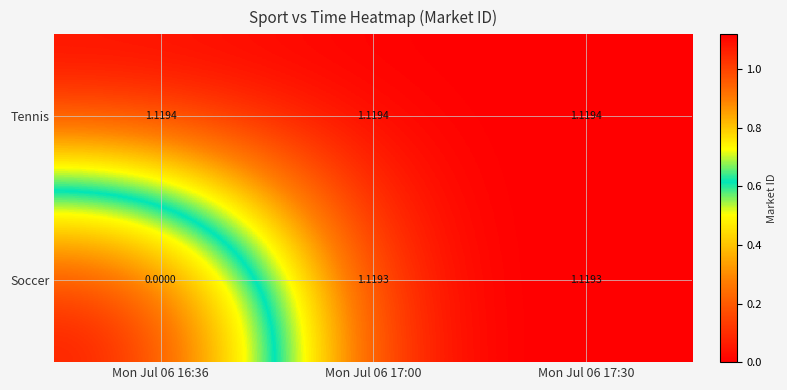

Which series has the widest spread of values?

Soccer